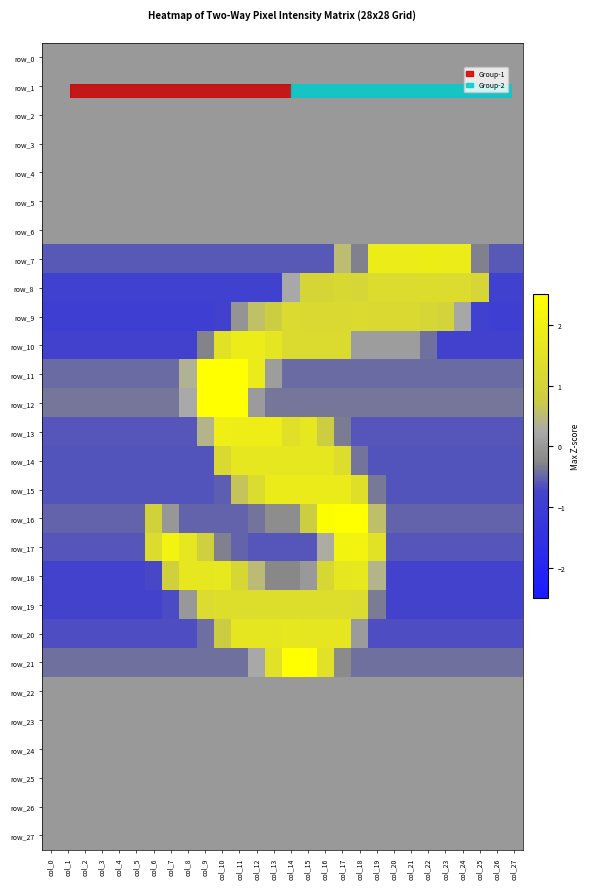

Is it true that row_14 equals -0.6 at col_5?

True